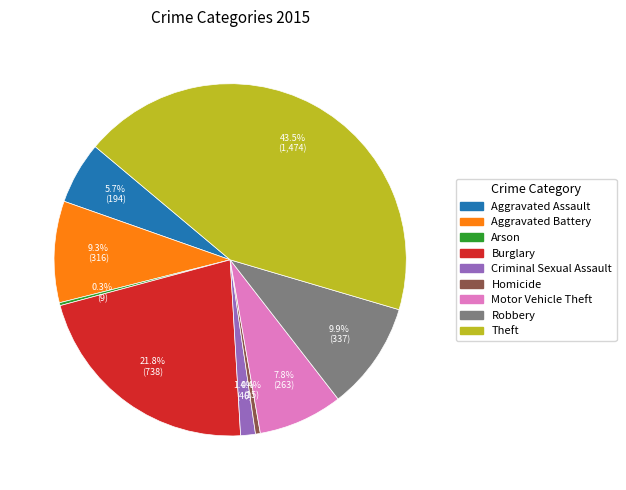

Is it true that Criminal Sexual Assault is 1% of the pie?

True